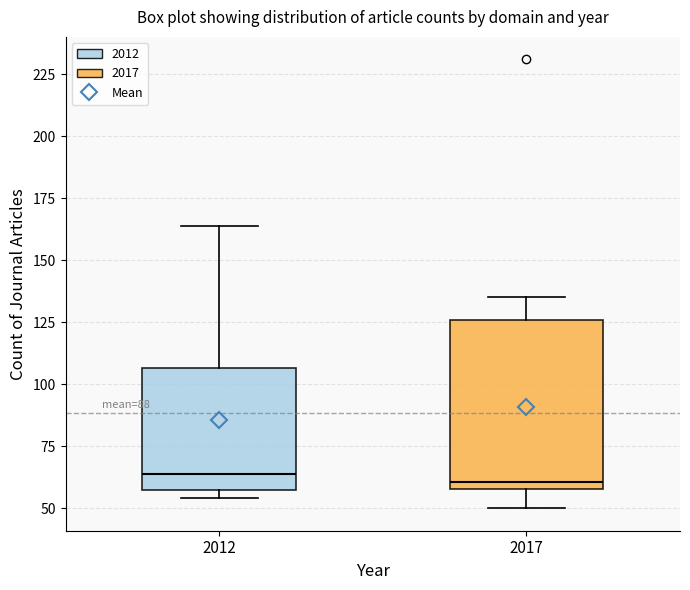

Comparing the boxes themselves (not the whiskers), which one is the tallest?

2017